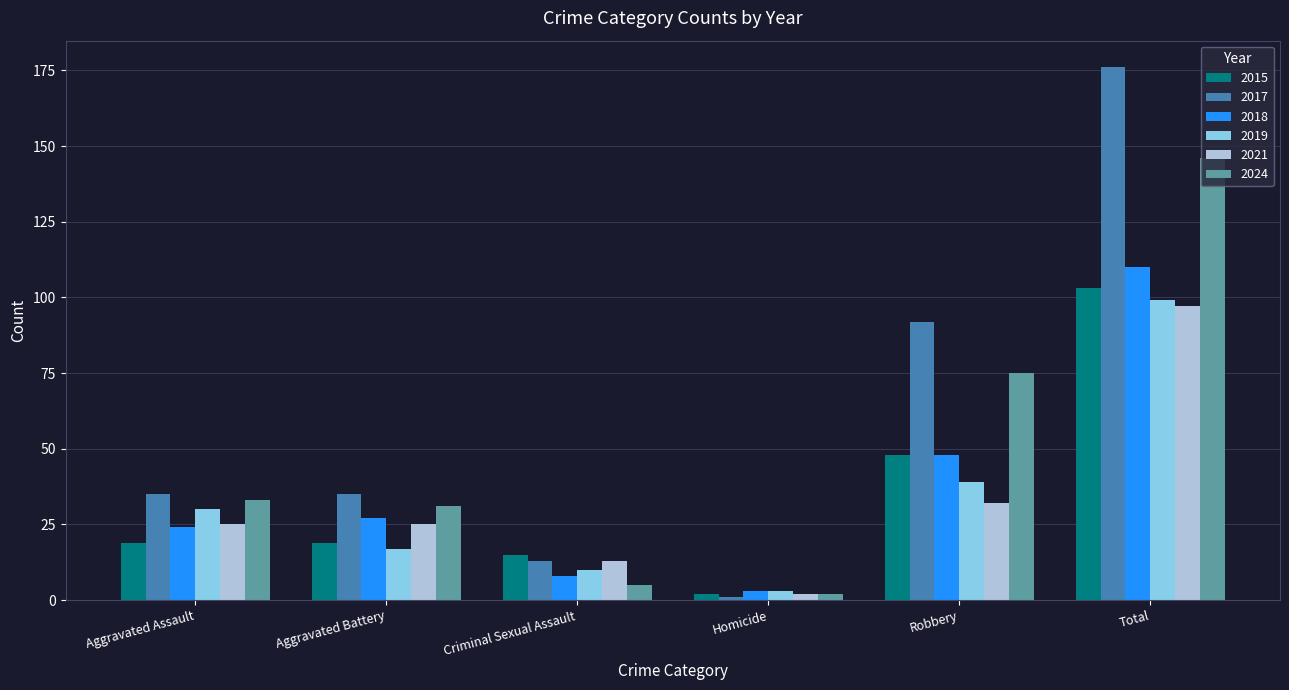

Reading left to right, list all the values displayed in this chart.

2015: Aggravated Assault=19	Aggravated Battery=19	Criminal Sexual Assault=15	Homicide=2	Robbery=48	Total=103
2017: Aggravated Assault=35	Aggravated Battery=35	Criminal Sexual Assault=13	Homicide=1	Robbery=92	Total=176
2018: Aggravated Assault=24	Aggravated Battery=27	Criminal Sexual Assault=8	Homicide=3	Robbery=48	Total=110
2019: Aggravated Assault=30	Aggravated Battery=17	Criminal Sexual Assault=10	Homicide=3	Robbery=39	Total=99
2021: Aggravated Assault=25	Aggravated Battery=25	Criminal Sexual Assault=13	Homicide=2	Robbery=32	Total=97
2024: Aggravated Assault=33	Aggravated Battery=31	Criminal Sexual Assault=5	Homicide=2	Robbery=75	Total=146